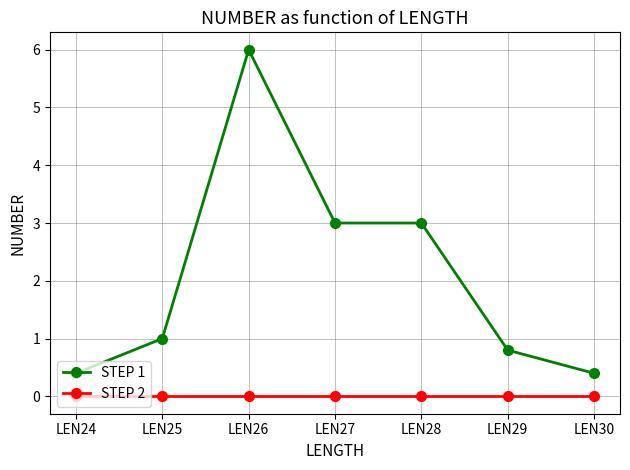

Which series has the largest total across all categories?

STEP 1